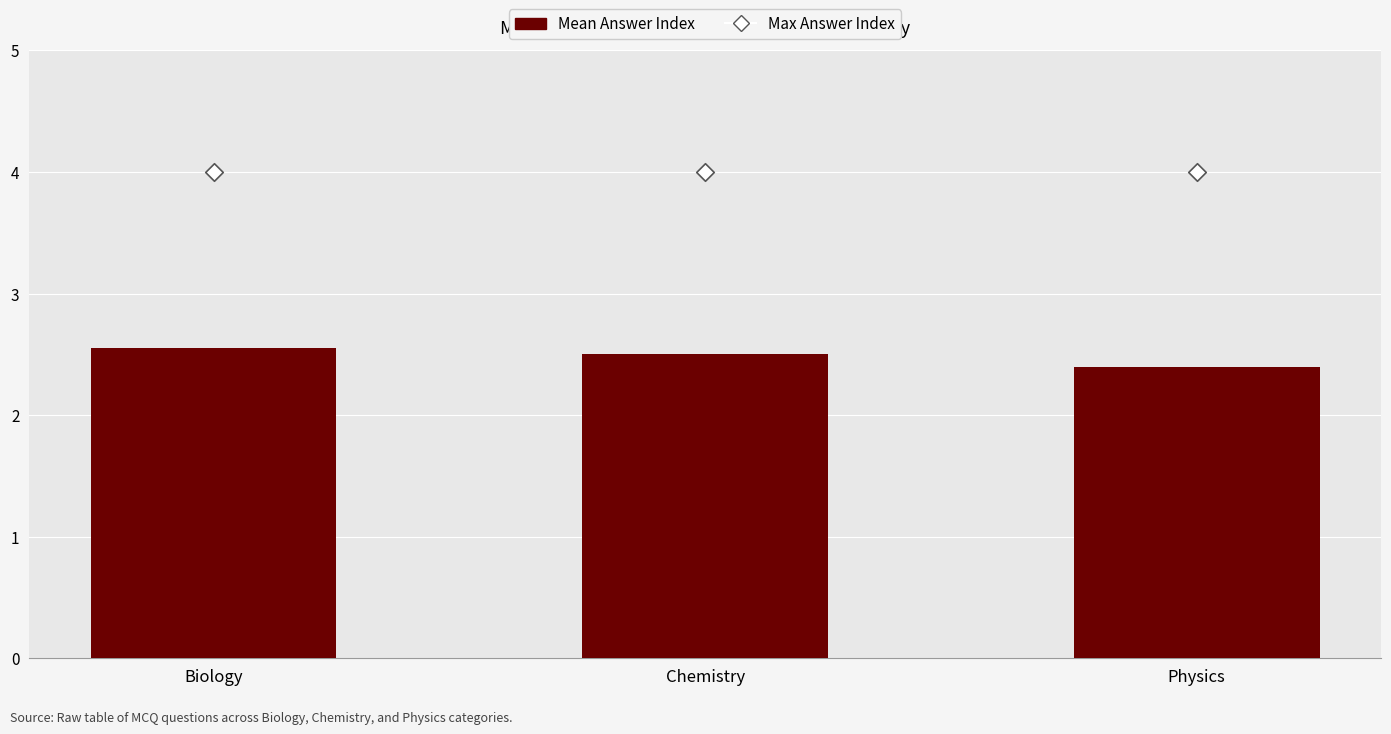

What are all the series names shown in the legend?

Mean Answer Index, Max Answer Index